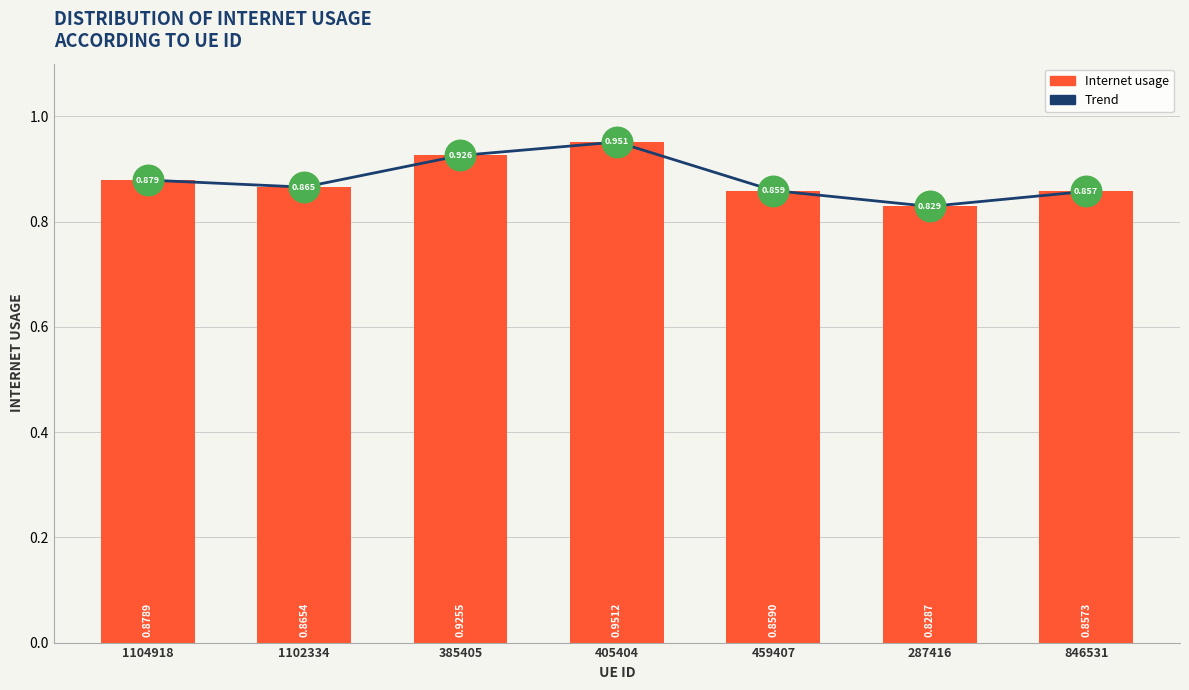

Is the value of Trend at 385405 greater than the value of Internet usage at 459407?

Yes